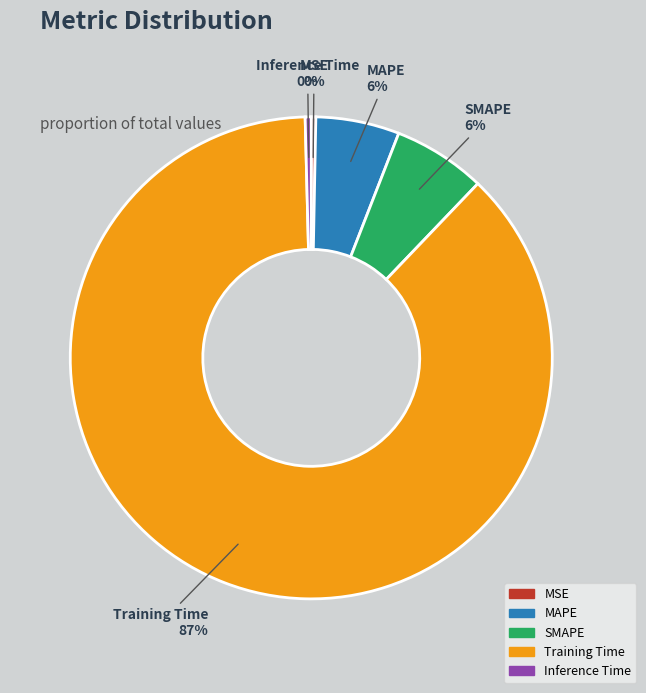

Does Training Time account for over 50% of the chart?

Yes